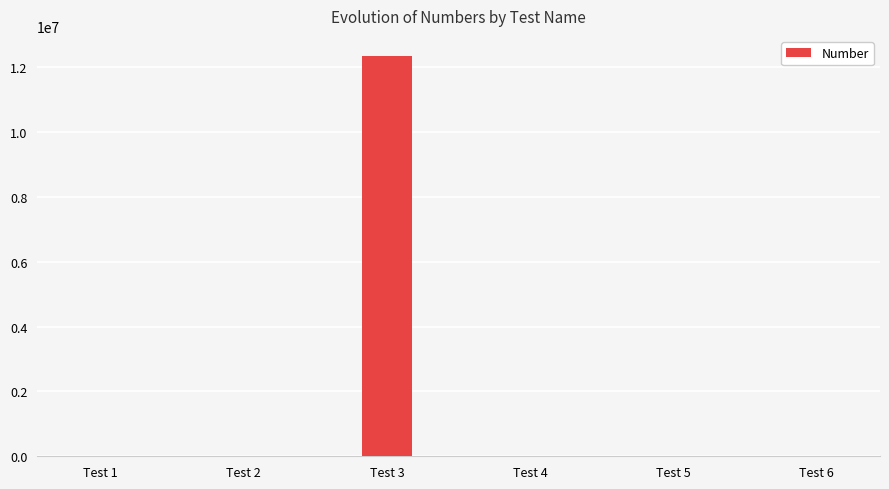

What is the sum of the values at Test 5 and Test 1?

2234